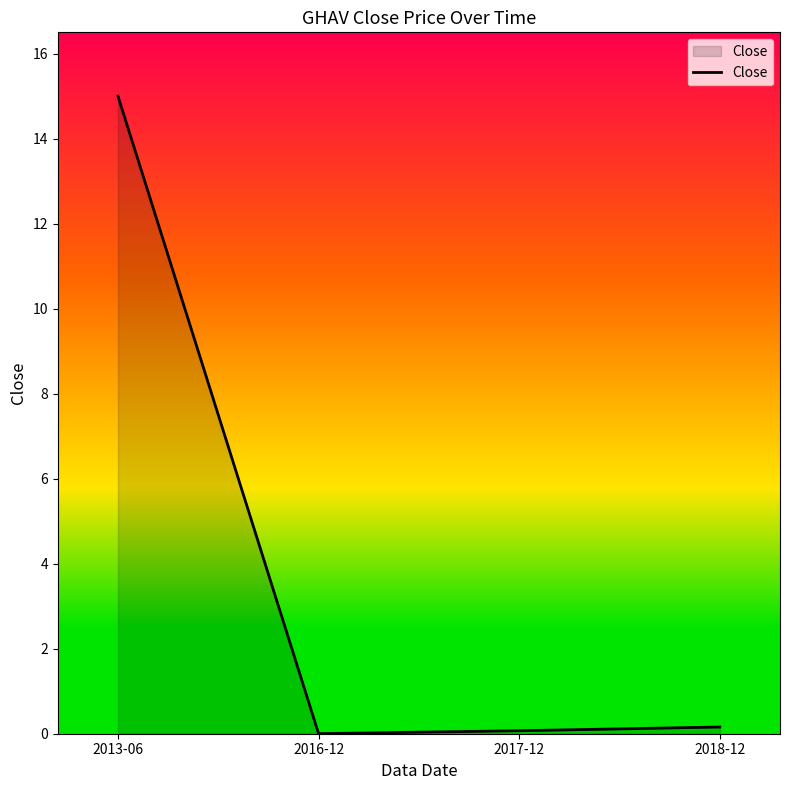

The value at 2013-06 is 20.0. True or false?

False